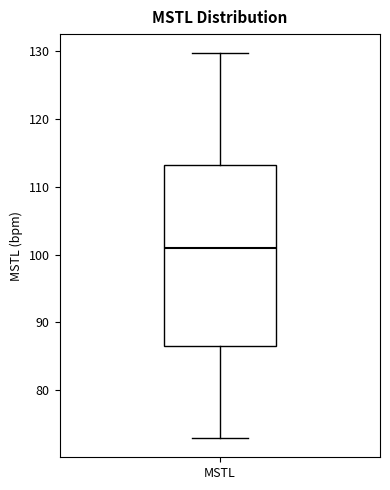

Where does the median line of the box for MSTL sit on the y-axis? The values are not printed on the chart, so give them approximately, as read against the axis.

101